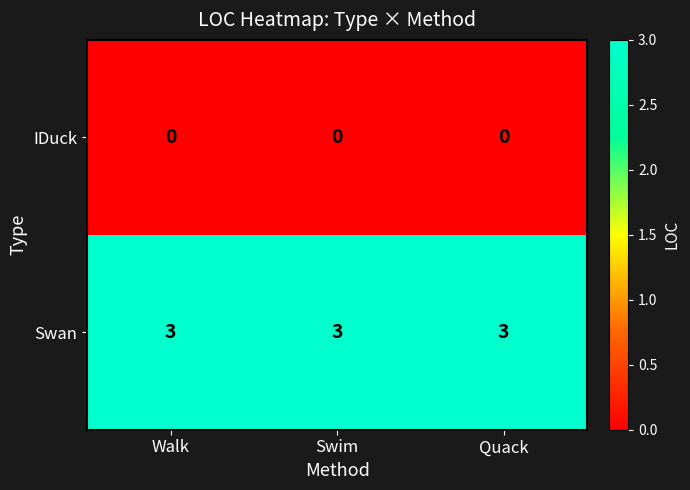

Which series has the largest total across all categories?

Swan